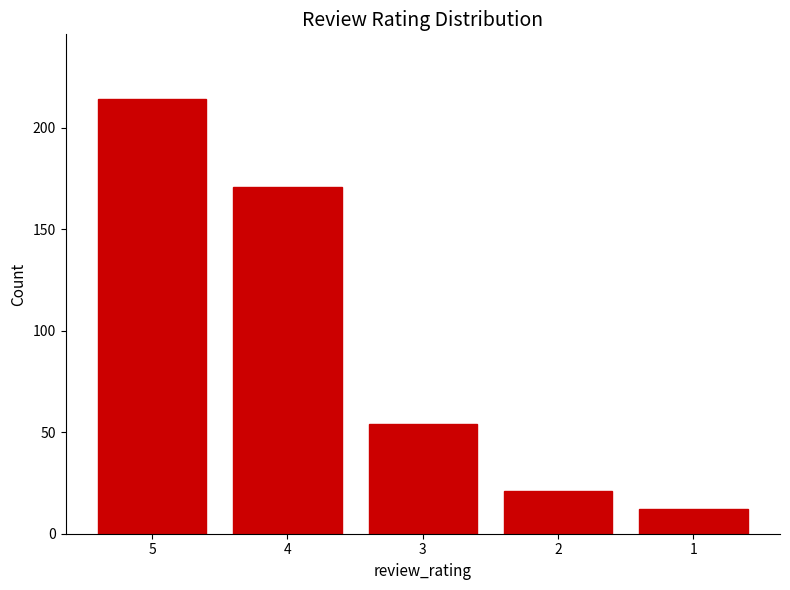

The value at 5 is 214. True or false?

True